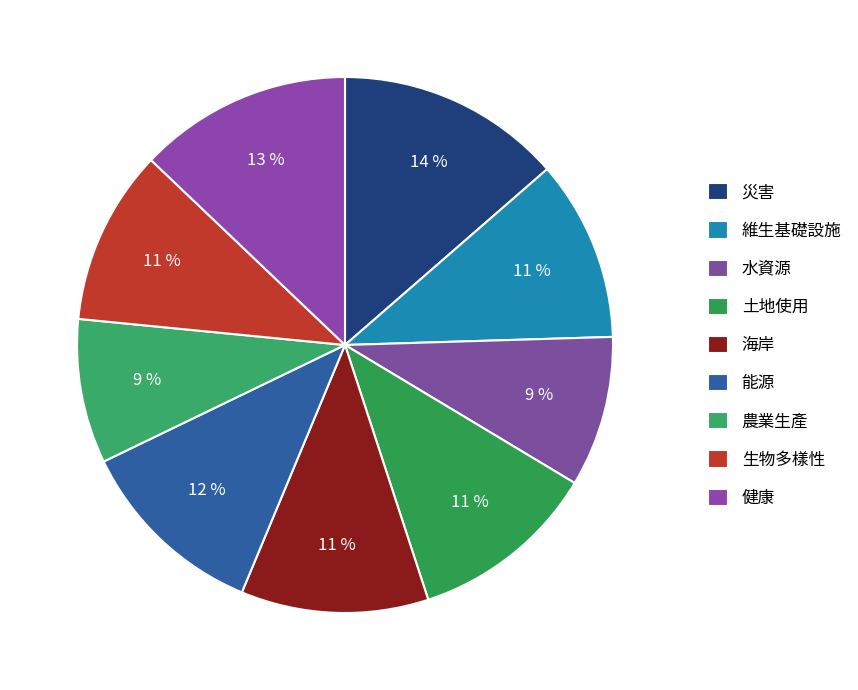

True or false: 健康 accounts for 13% of the total.

True